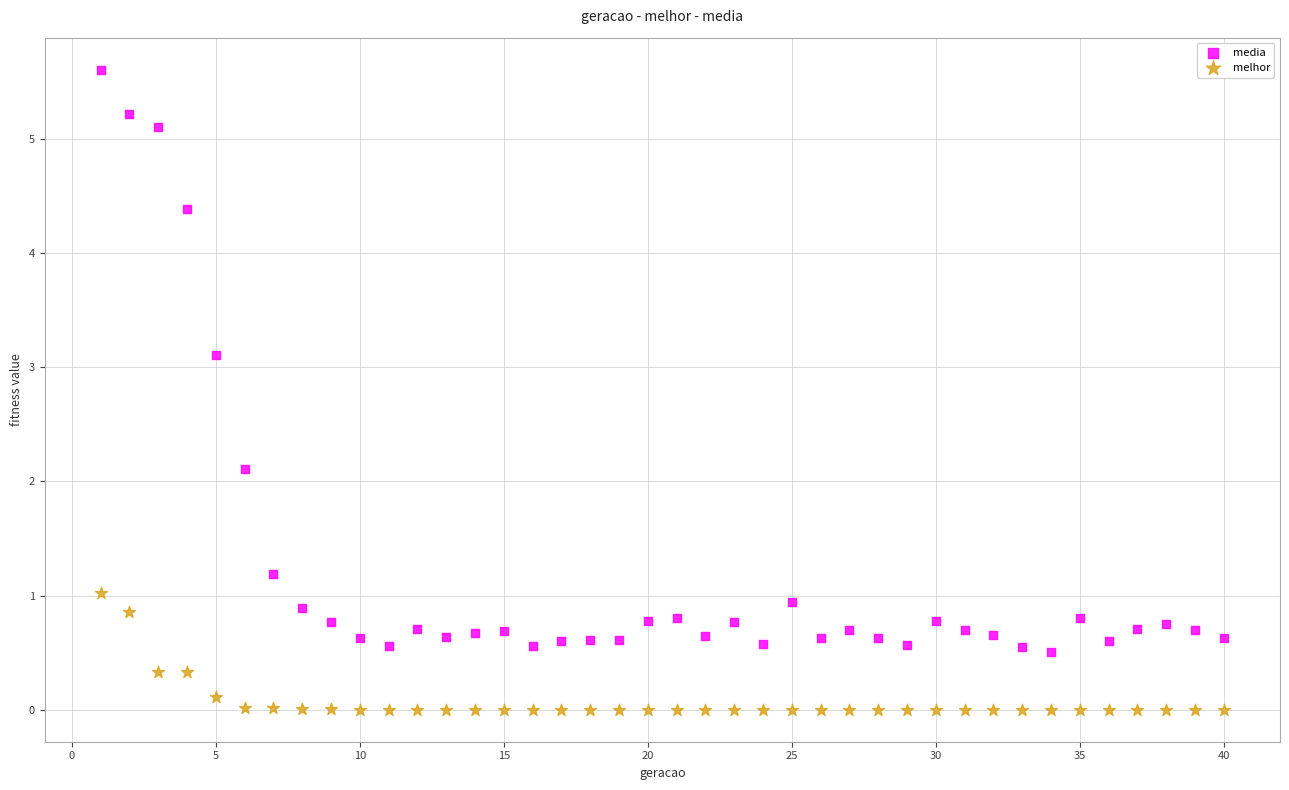

Across all data points, what is the range of X values (max minus min)?

39.0